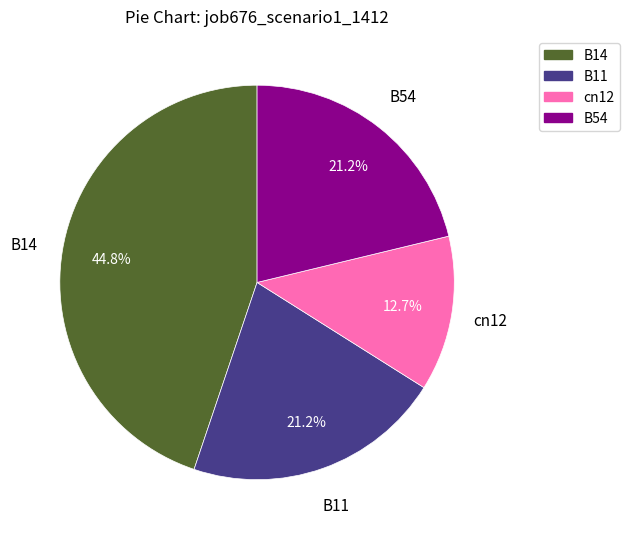

To the nearest percent, what is the difference between the largest and smallest slice percentages?

32%